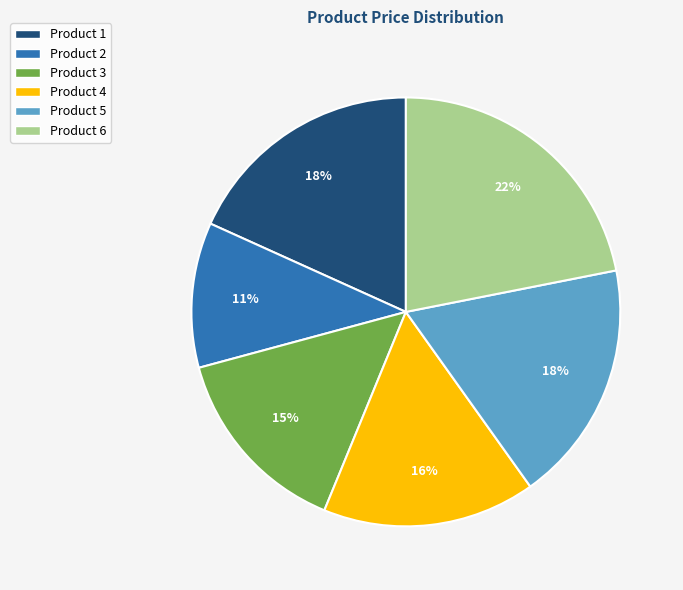

Count the number of slices in the pie.

6